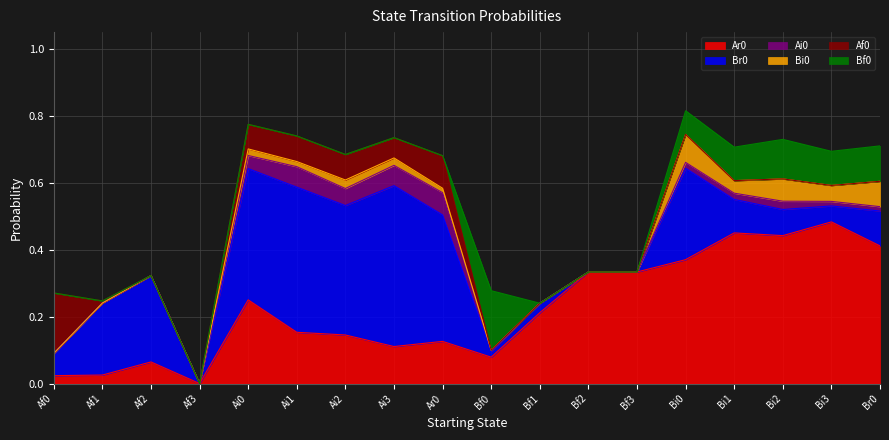

The Ar0 series shows 0.1 at Bf1. True or false?

False